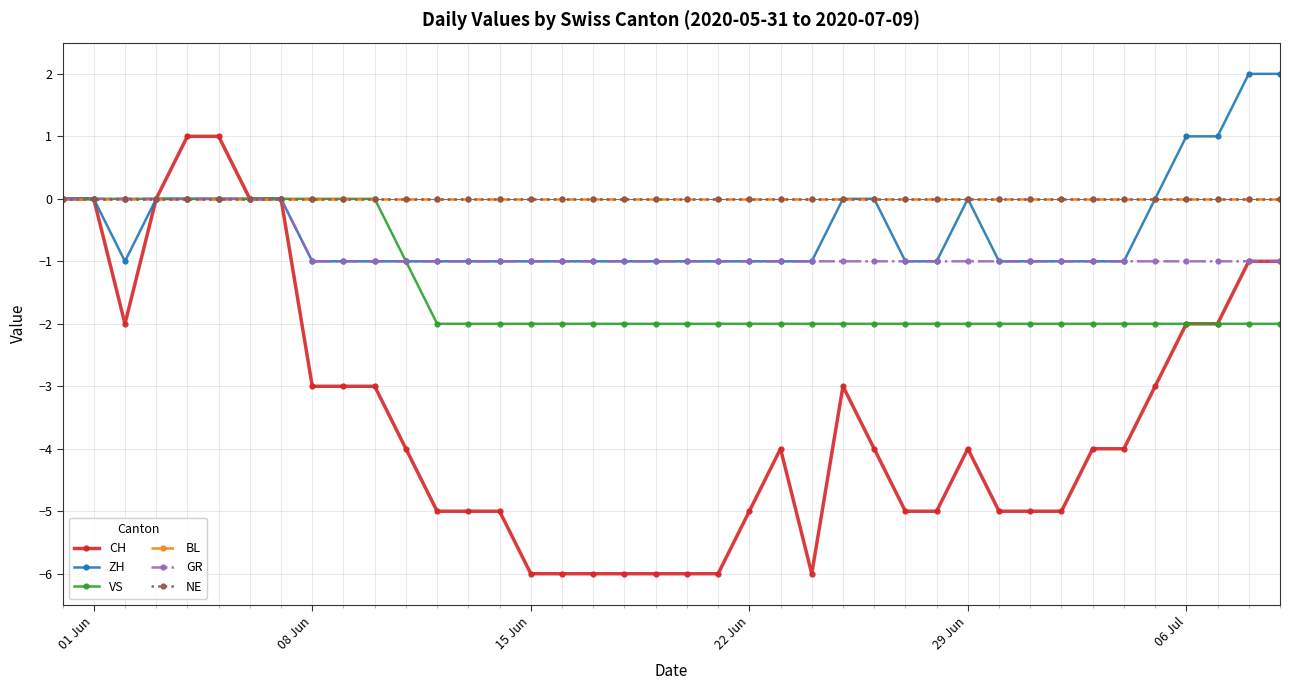

Is this an area chart (filled region under the line)?

No